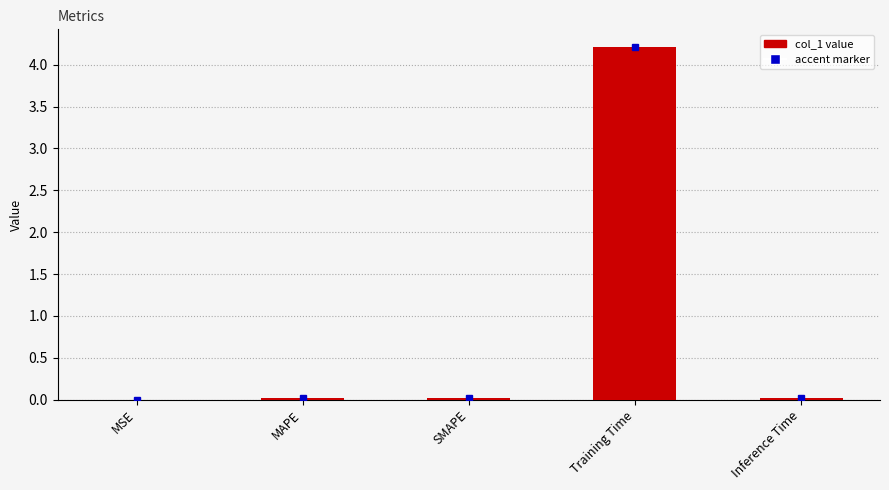

At which category does the chart reach its peak across all series?

Training Time